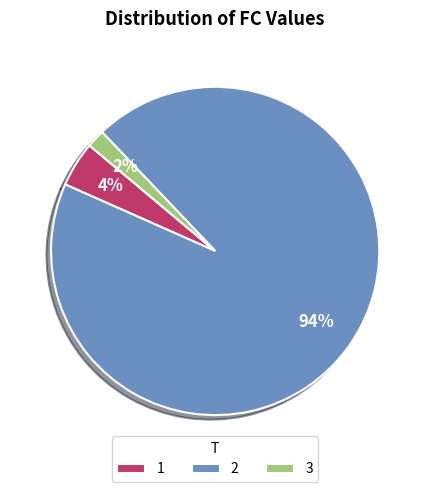

What is the majority slice?

2